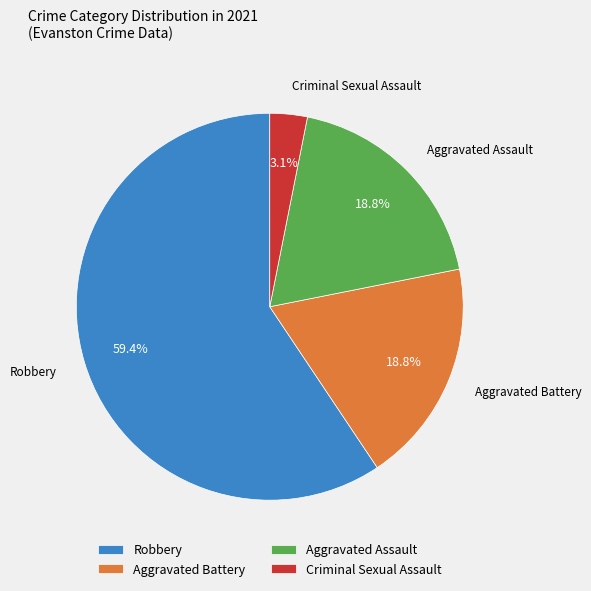

Does Aggravated Assault account for over 50% of the chart?

No